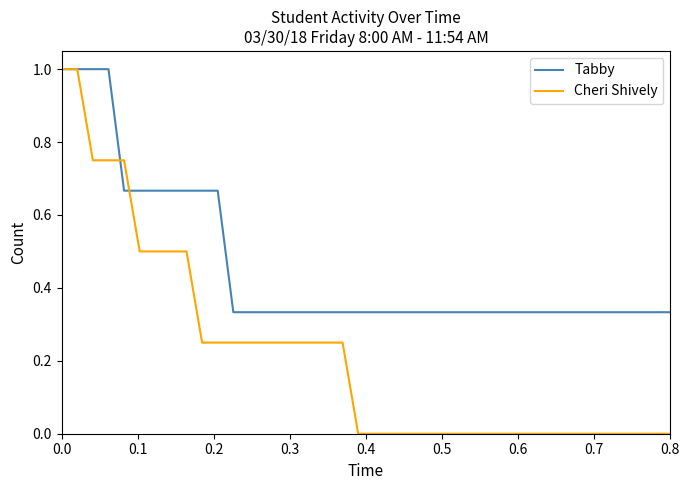

True or false: Cheri Shively and Tabby intersect in this chart.

True